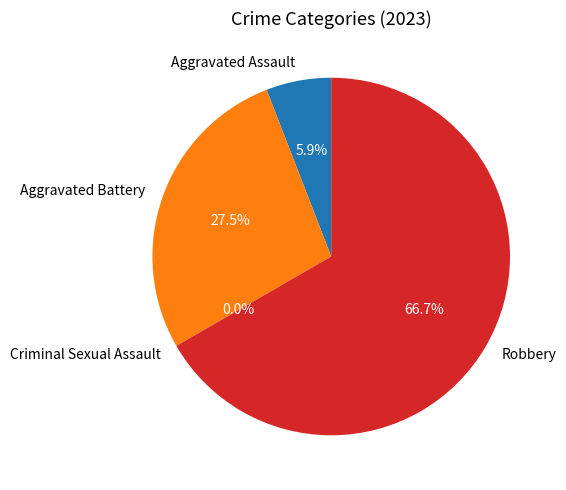

The Criminal Sexual Assault slice represents 1% of the pie. True or false?

False